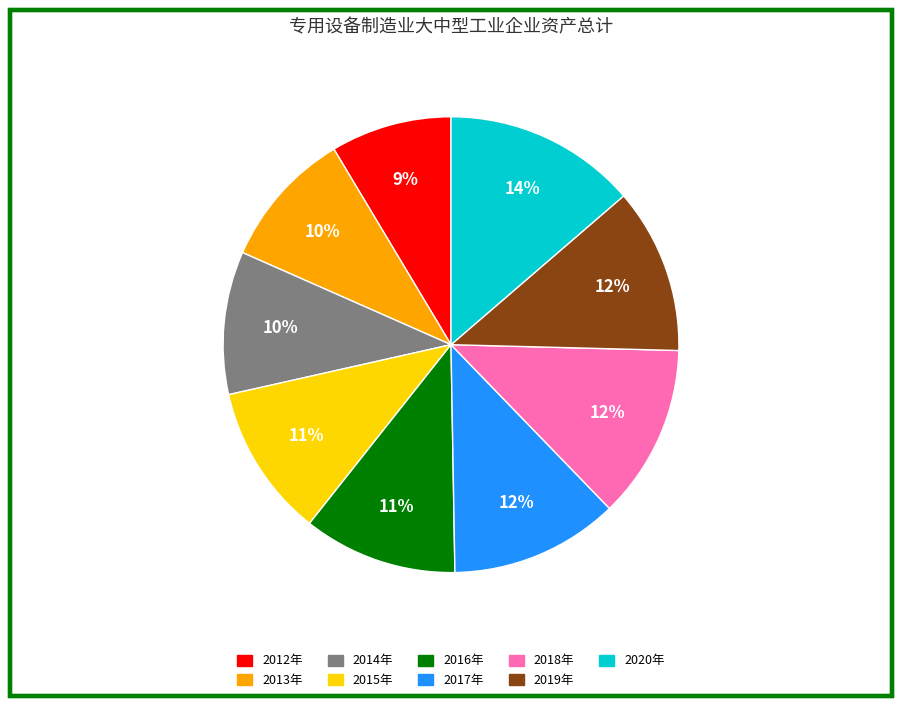

Do 2012年 and 2020年 together represent more than half of the pie?

No